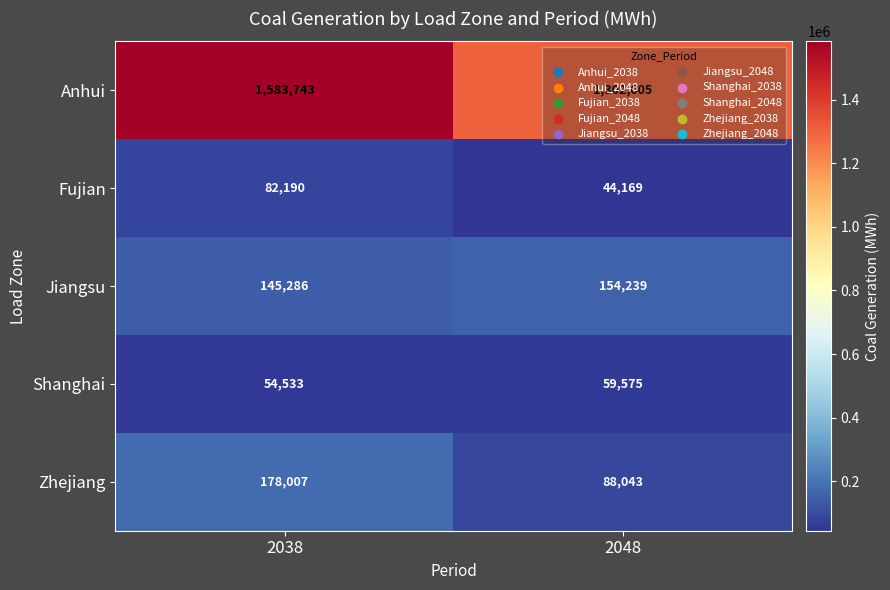

What is the total value across all series at 2048?

1648031